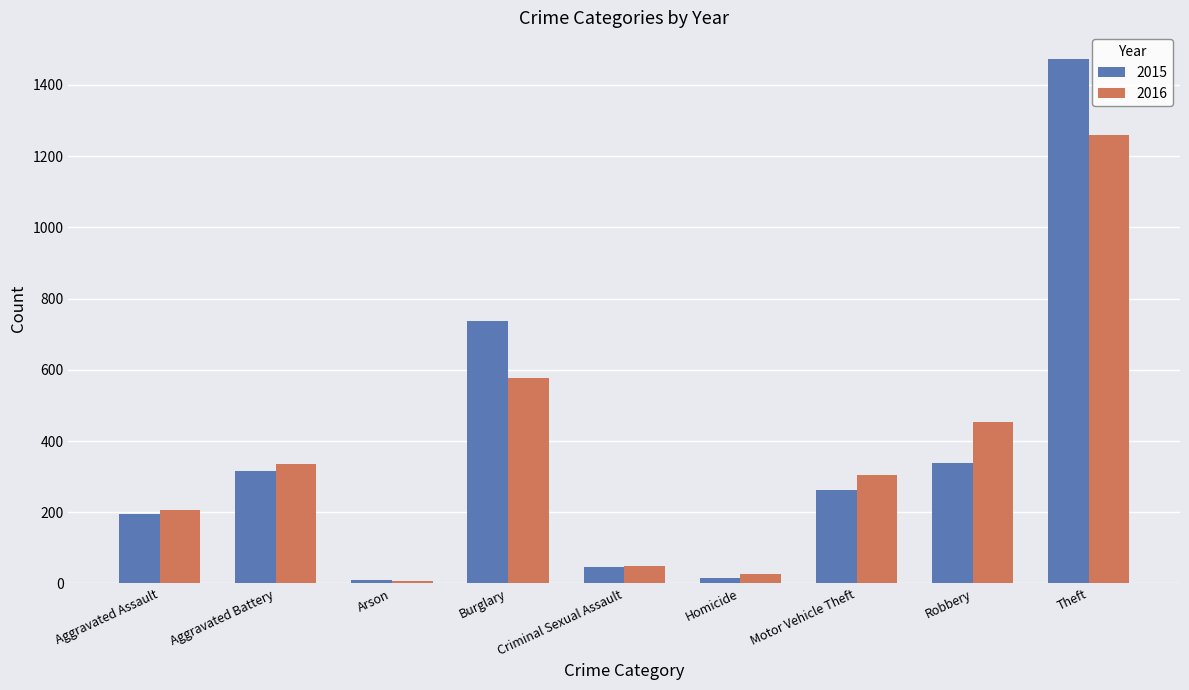

Which category has the highest value in the 2016 series?

Theft